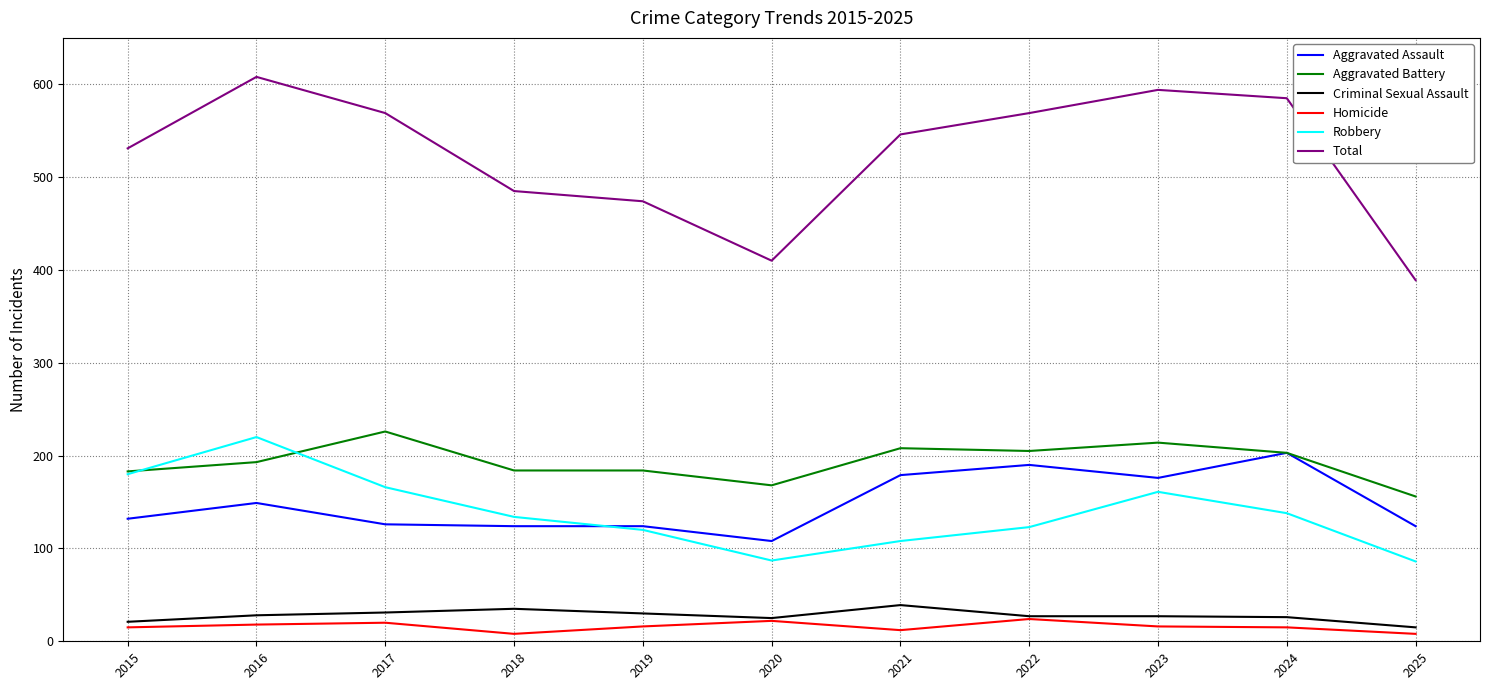

What is the spread (max minus min) of values at 2016?

590